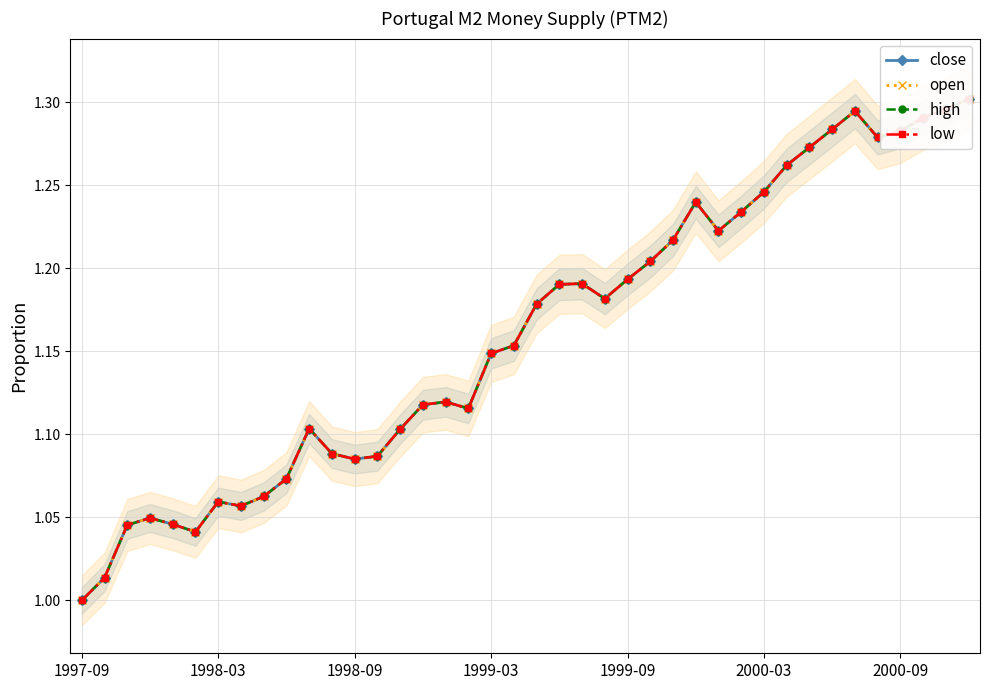

At how many categories does at least one series exceed 1?

39